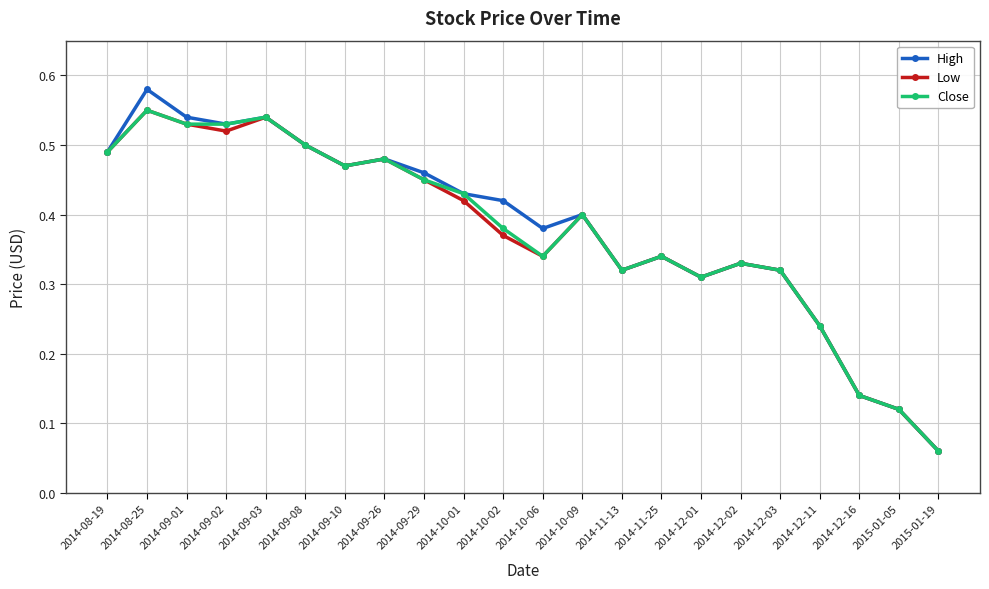

What position from the left is 2014-09-08?

6